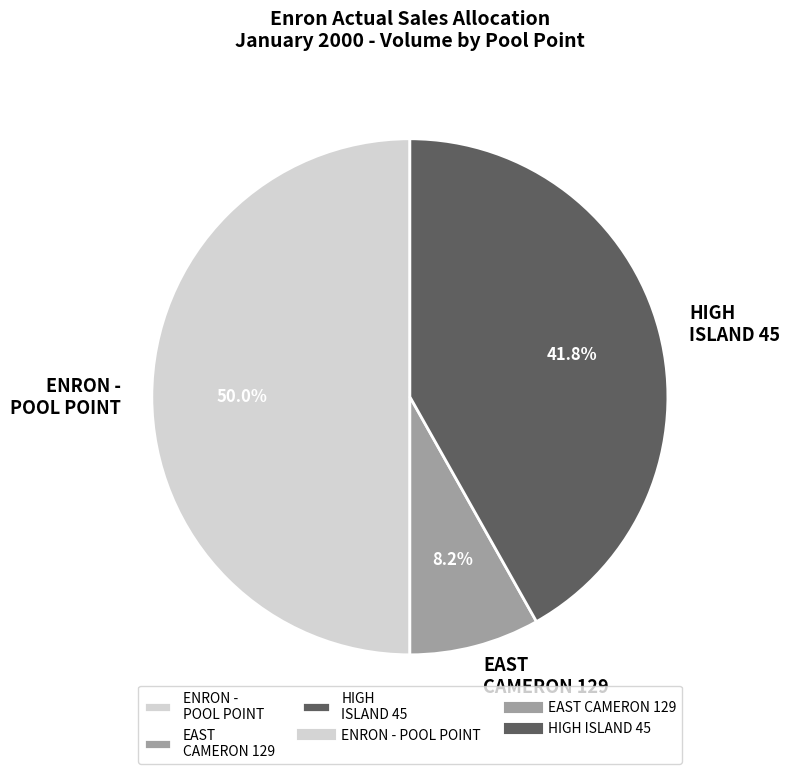

How many segments does this pie chart have?

3